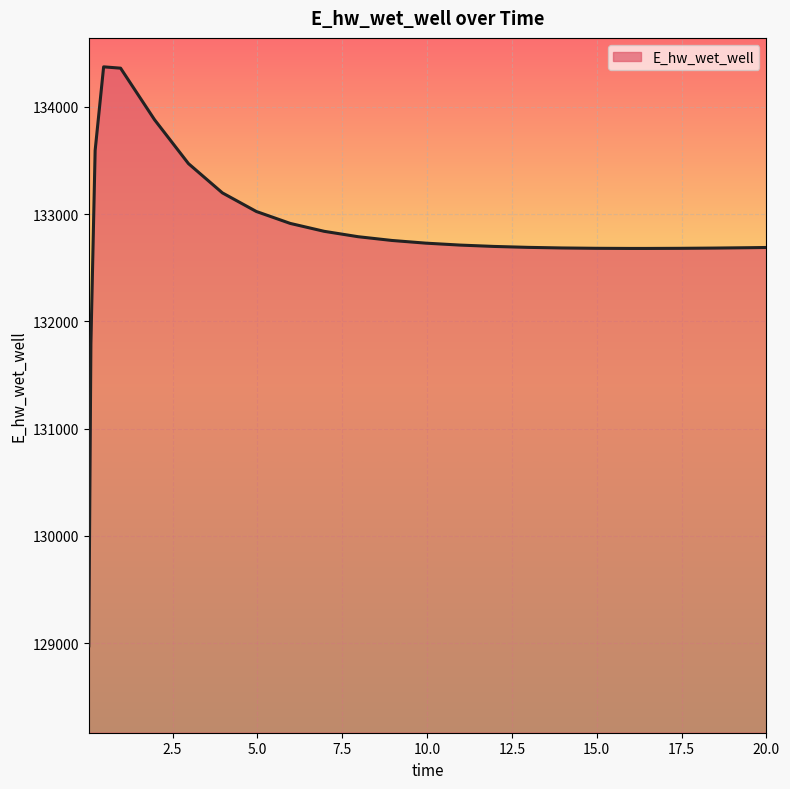

What is the difference between the maximum and minimum values?

5397.2